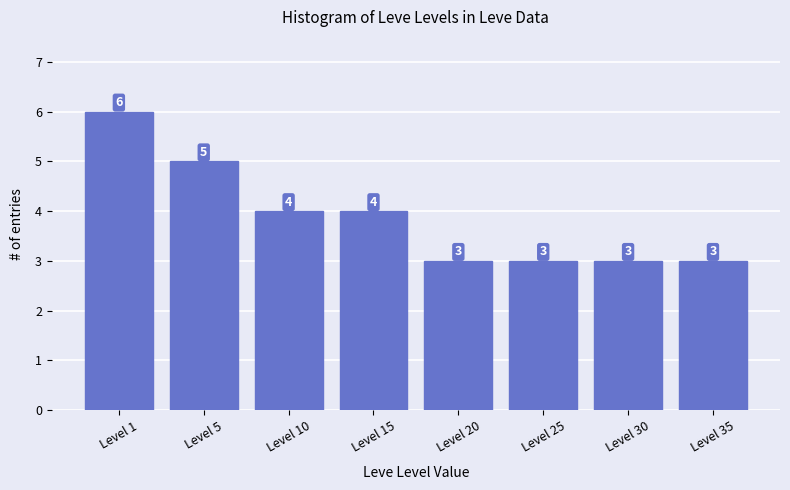

How many data points does each series have?

8